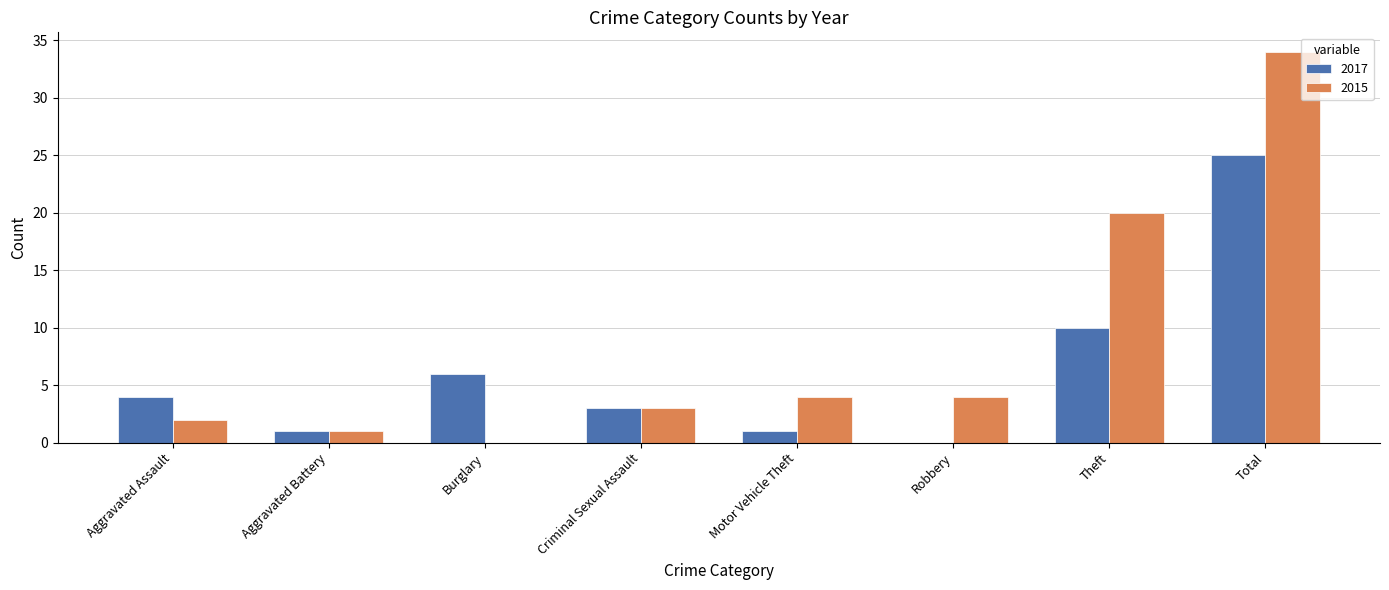

Which series has the widest spread of values?

2015